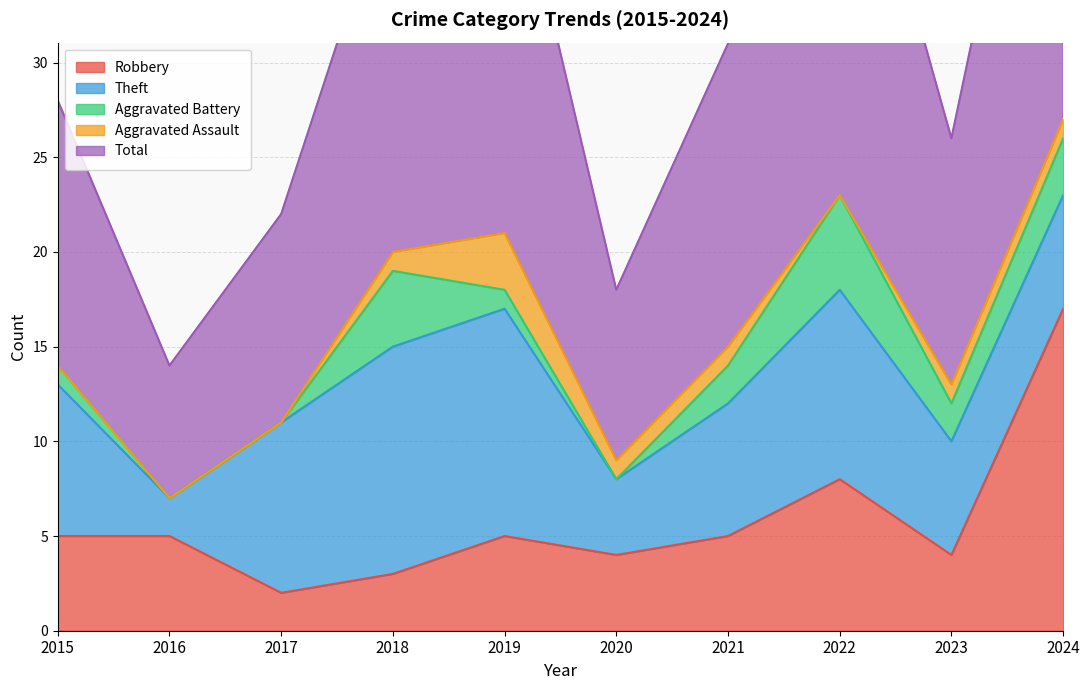

Rank the series by their maximum value, from lowest to highest.

Aggravated Assault, Aggravated Battery, Theft, Robbery, Total